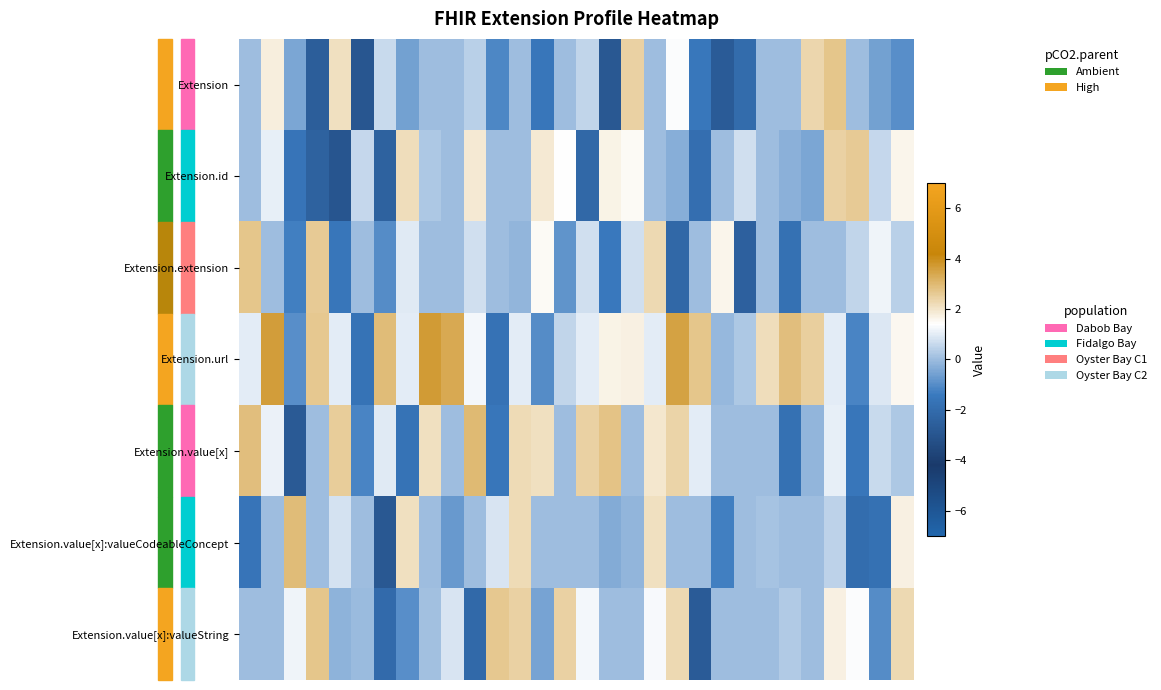

Reading left to right, list all the values displayed in this chart.

Extension: 0.0	1.8	-0.5	-2.6	2.1	-2.9	0.6	-0.6	0.0	0.0	0.4	-1.1	0.0	-1.5	0.0	0.5	-2.8	2.4	0.0	1.3	-1.5	-2.7	-2.0	0.0	0.0	2.3	2.7	0.0	-0.6	-1.0
Extension.id: 0.0	1.1	-1.6	-2.4	-3.0	0.6	-2.4	2.2	0.2	0.0	1.9	0.0	0.0	1.9	1.4	-2.1	1.7	1.5	0.0	-0.3	-1.9	0.0	0.7	0.0	-0.2	-0.5	2.4	2.6	0.6	1.6
Extension.extension: 2.7	0.0	-1.3	2.6	-1.5	0.0	-1.0	1.0	0.0	0.0	0.8	0.0	-0.1	1.5	-0.8	0.7	-1.5	0.7	2.3	-2.2	0.0	1.6	-2.5	0.0	-1.8	0.0	0.0	0.5	1.2	0.4
Extension.url: 1.0	3.6	-1.0	2.7	1.0	-1.7	2.9	1.0	3.7	3.3	1.3	-1.7	1.0	-1.0	0.5	1.0	1.7	1.7	1.0	3.5	2.7	-0.1	0.3	2.2	2.9	2.5	1.0	-1.2	0.9	1.5
Extension.value[x]: 2.9	1.1	-2.8	0.0	2.6	-1.2	1.0	-1.7	2.1	0.0	3.0	-1.6	2.2	2.1	0.0	2.4	2.7	0.0	1.9	2.4	1.0	0.0	0.0	0.0	-1.8	-0.1	1.1	-1.6	0.6	0.3
Extension.value[x]:valueCodeableConcept: -1.6	0.0	2.9	0.0	0.8	0.0	-2.9	2.1	0.0	-0.8	0.0	0.8	2.2	0.0	0.0	0.0	-0.3	-0.1	2.1	0.0	0.0	-1.3	0.0	0.1	0.0	0.0	0.5	-1.9	-1.8	1.7
Extension.value[x]:valueString: 0.0	0.0	1.2	2.7	-0.2	-0.1	-2.0	-1.0	0.1	0.8	-2.1	2.6	2.4	-0.5	2.4	1.2	0.0	0.0	1.3	2.3	-2.7	0.0	0.0	0.0	0.3	0.0	1.7	1.3	-1.0	2.3